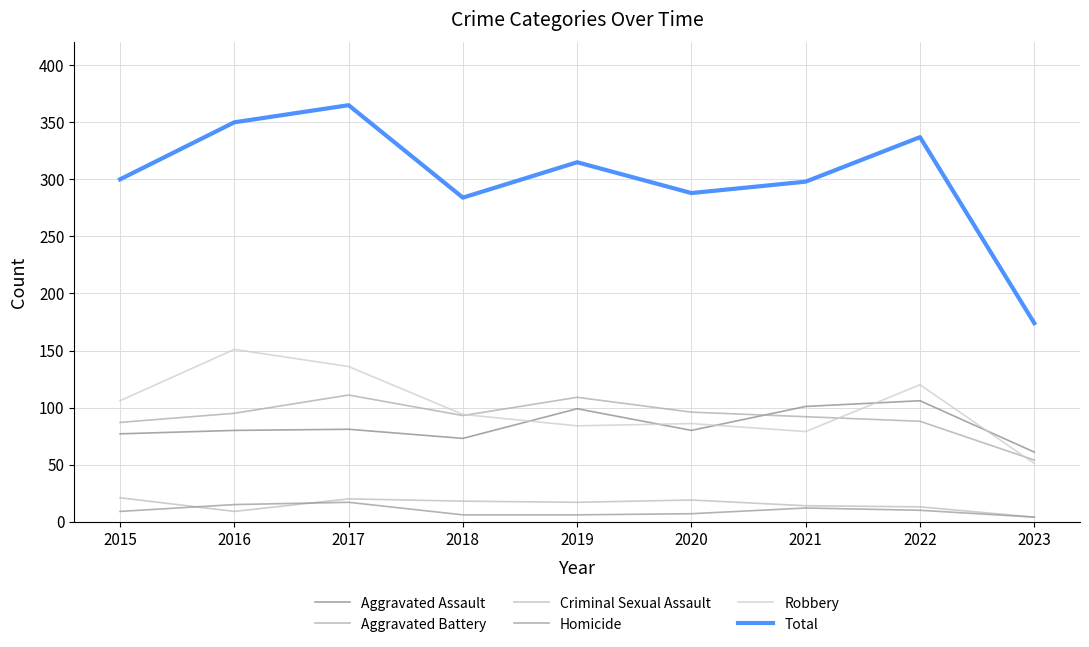

What is the difference between the maximum and minimum values in the Homicide series?

13